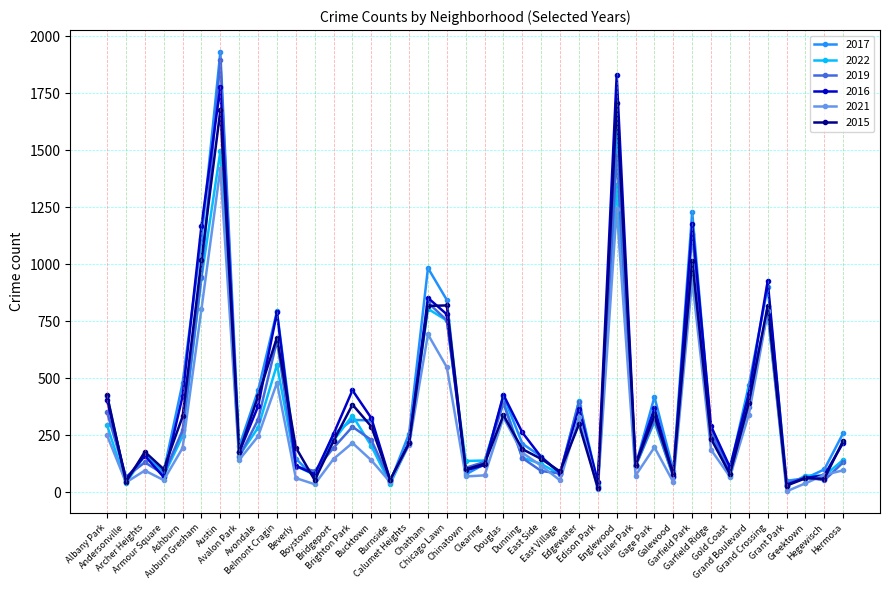

In 2021, how many points are higher than both neighbors (excluding endpoints)?

11